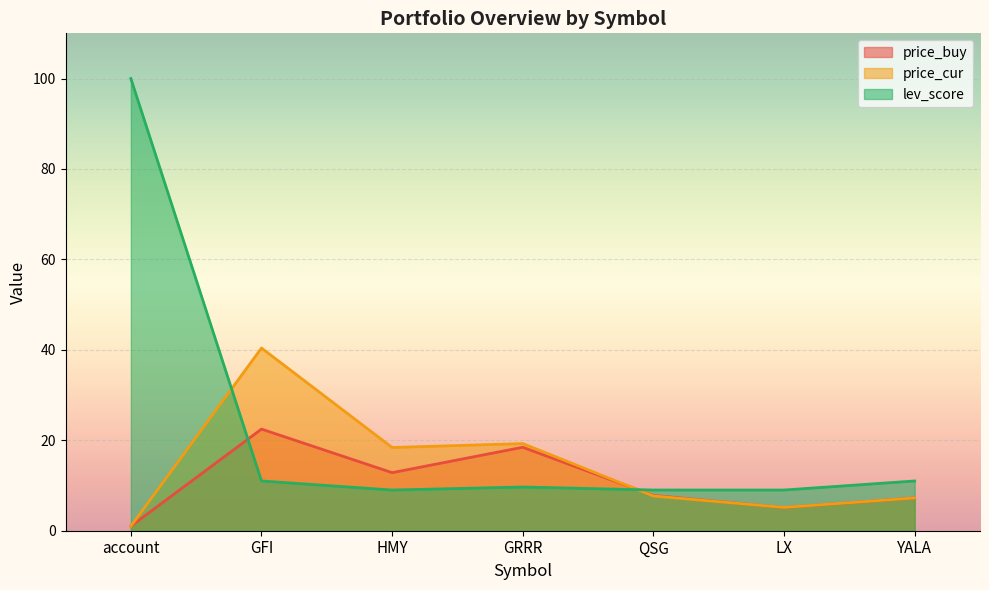

Which series changed the most between GRRR and QSG?

price_cur